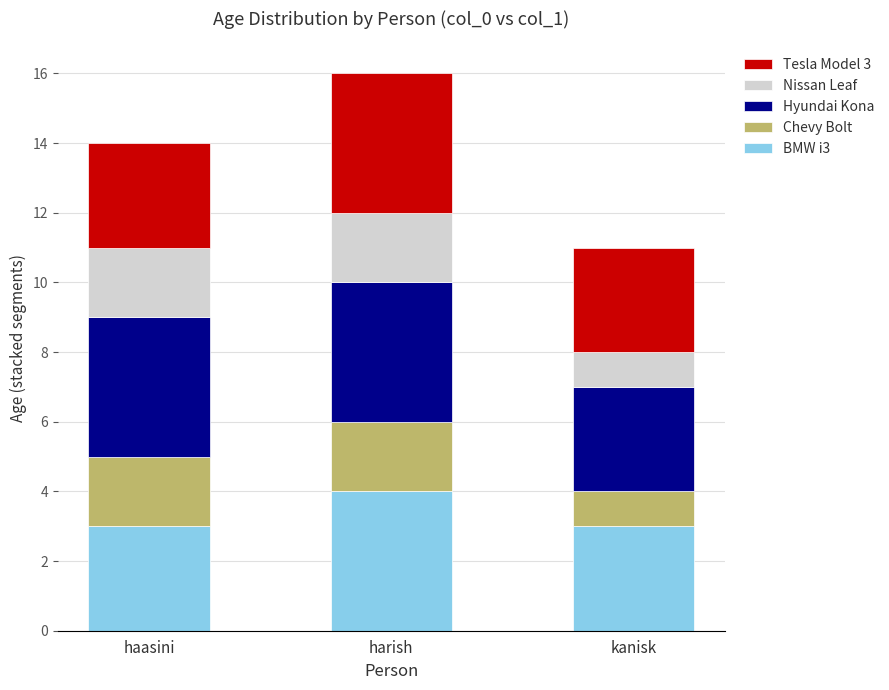

Count the number of categories in the chart.

3